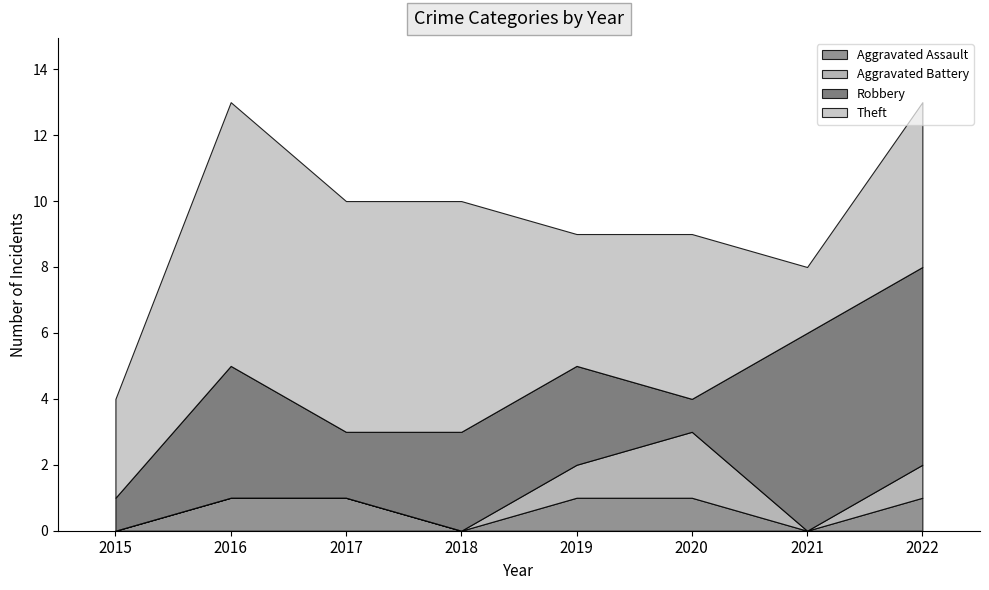

Between 2018 and 2020, which series saw the biggest shift?

Aggravated Battery